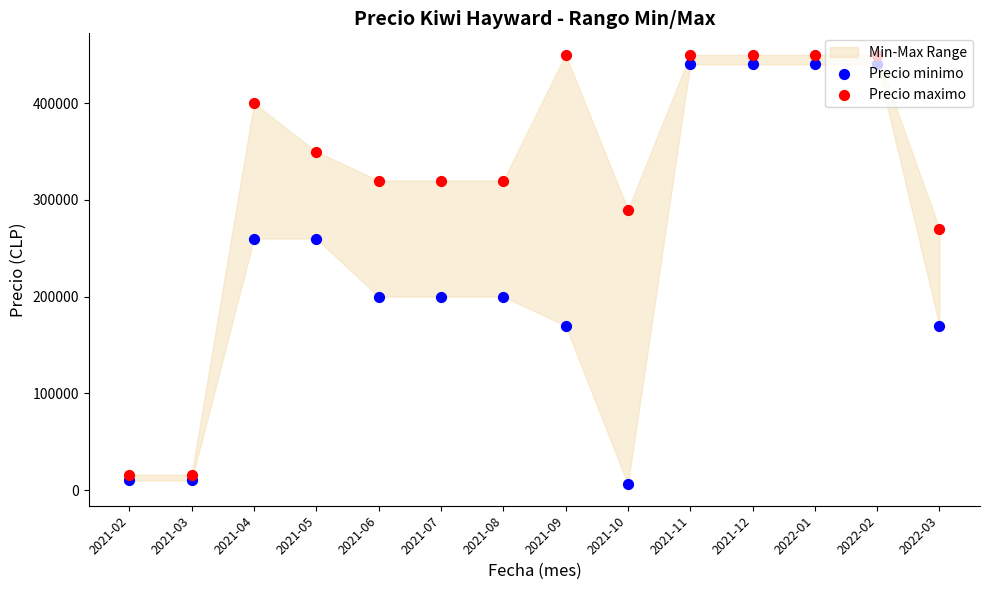

Which series reaches the maximum Y coordinate?

Precio maximo